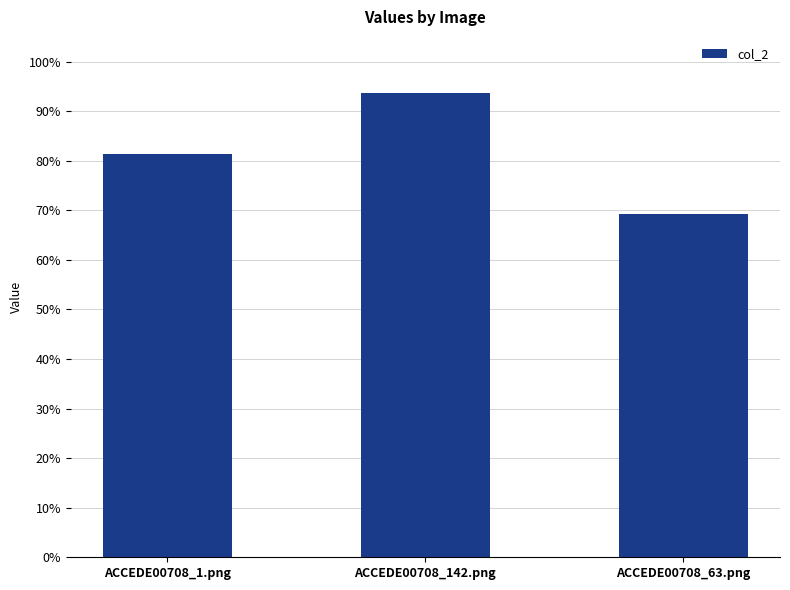

List the labels in order of value, largest first.

ACCEDE00708_142.png, ACCEDE00708_1.png, ACCEDE00708_63.png